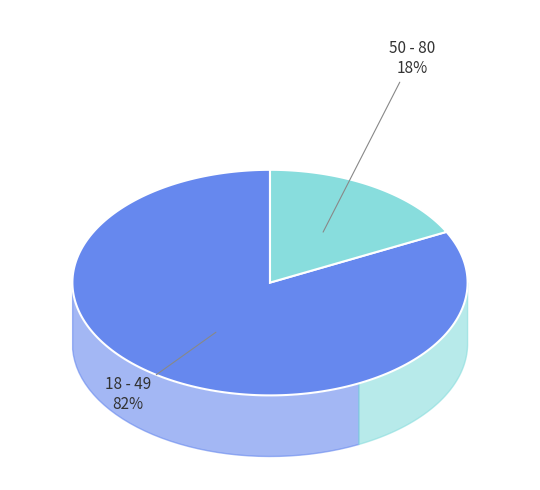

How many slices are in this pie chart?

2